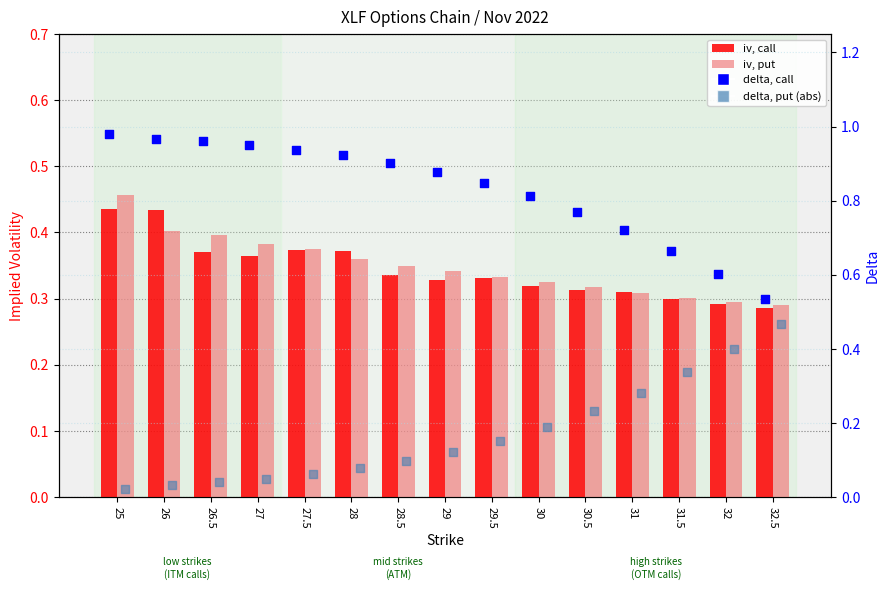

What is the total value across all series at 30?

1.6